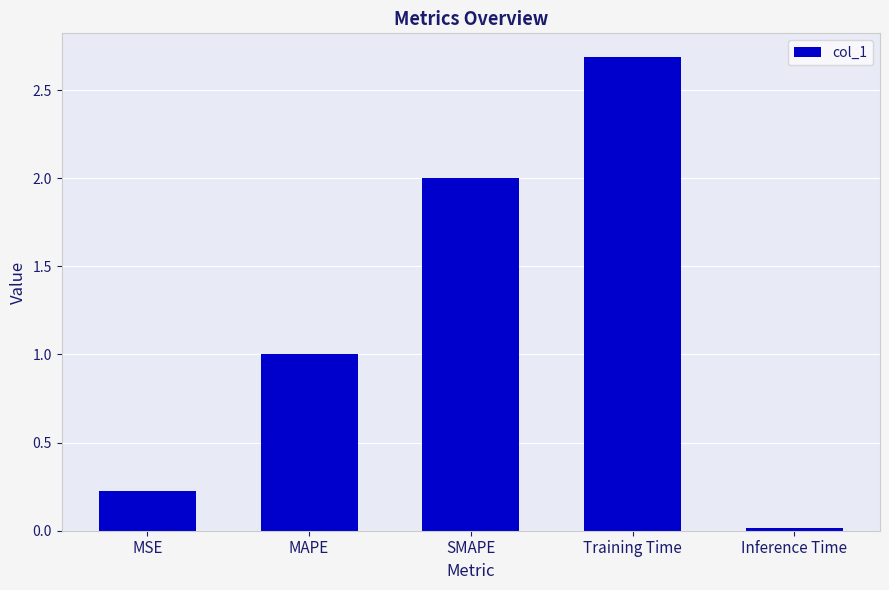

What is the change in value from Training Time to Inference Time?

-2.7